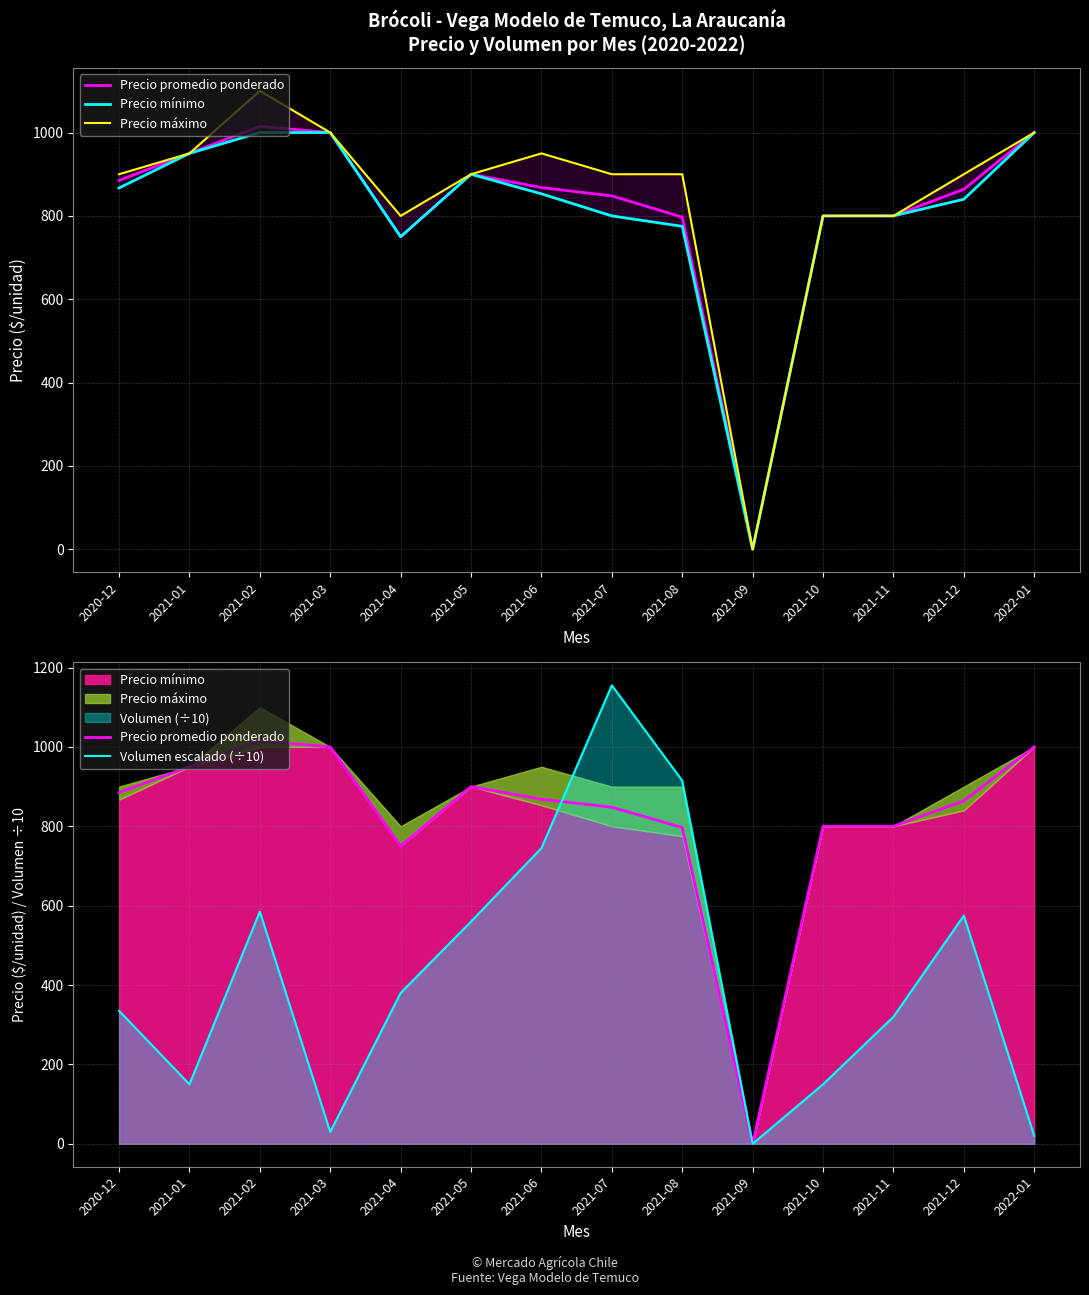

How many times do Precio mínimo and Volumen escalado (÷10) cross each other?

1